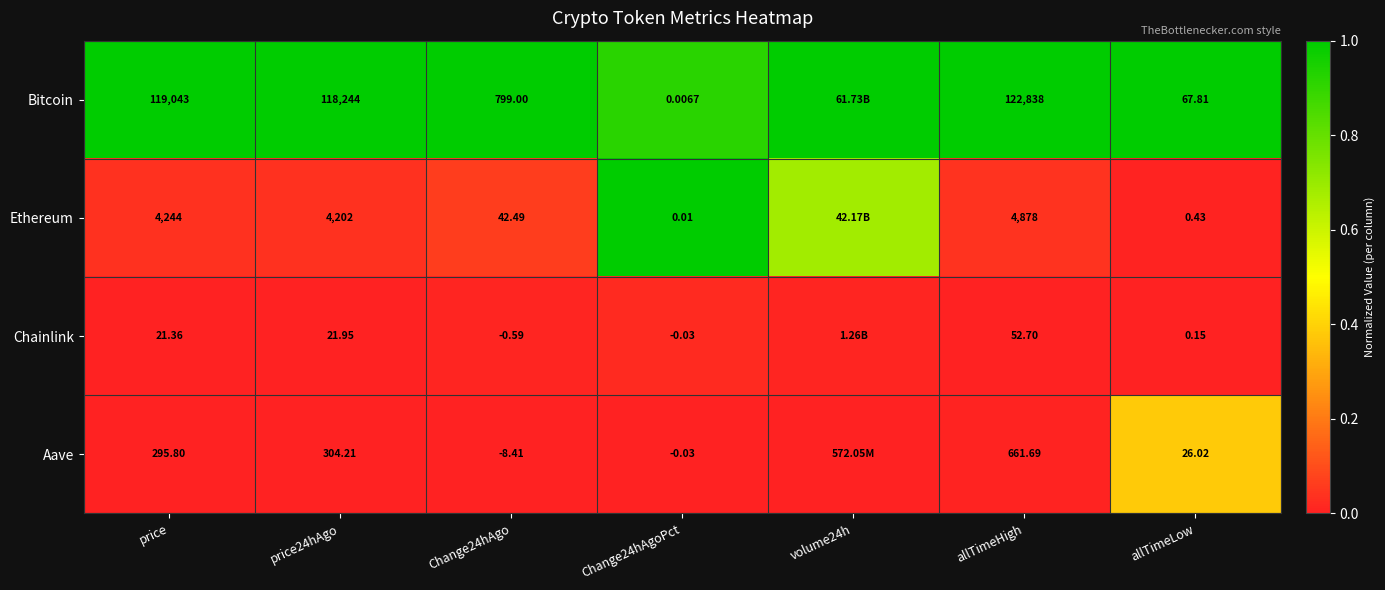

At Change24hAgo, list the series in order from smallest to largest.

Aave, Chainlink, Ethereum, Bitcoin